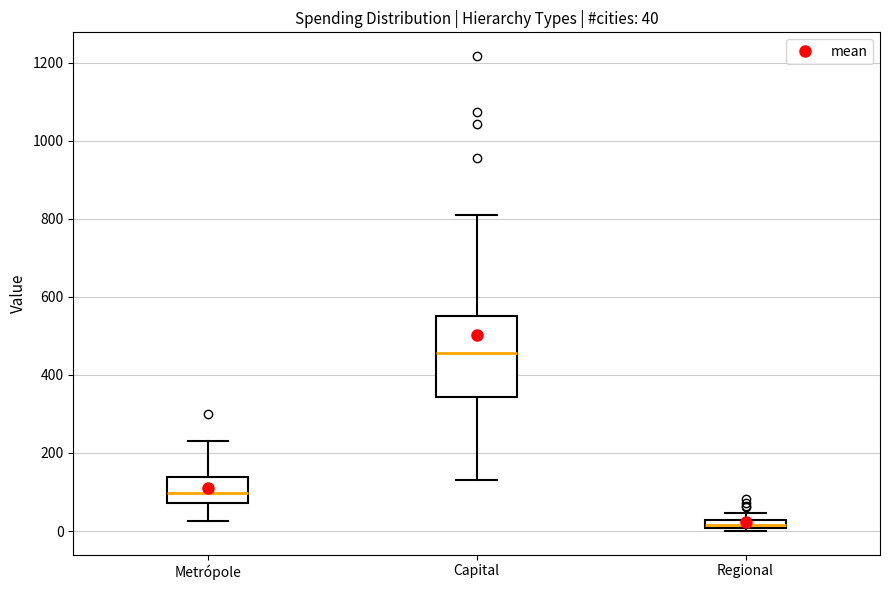

Which box's median line is the lowest?

Regional